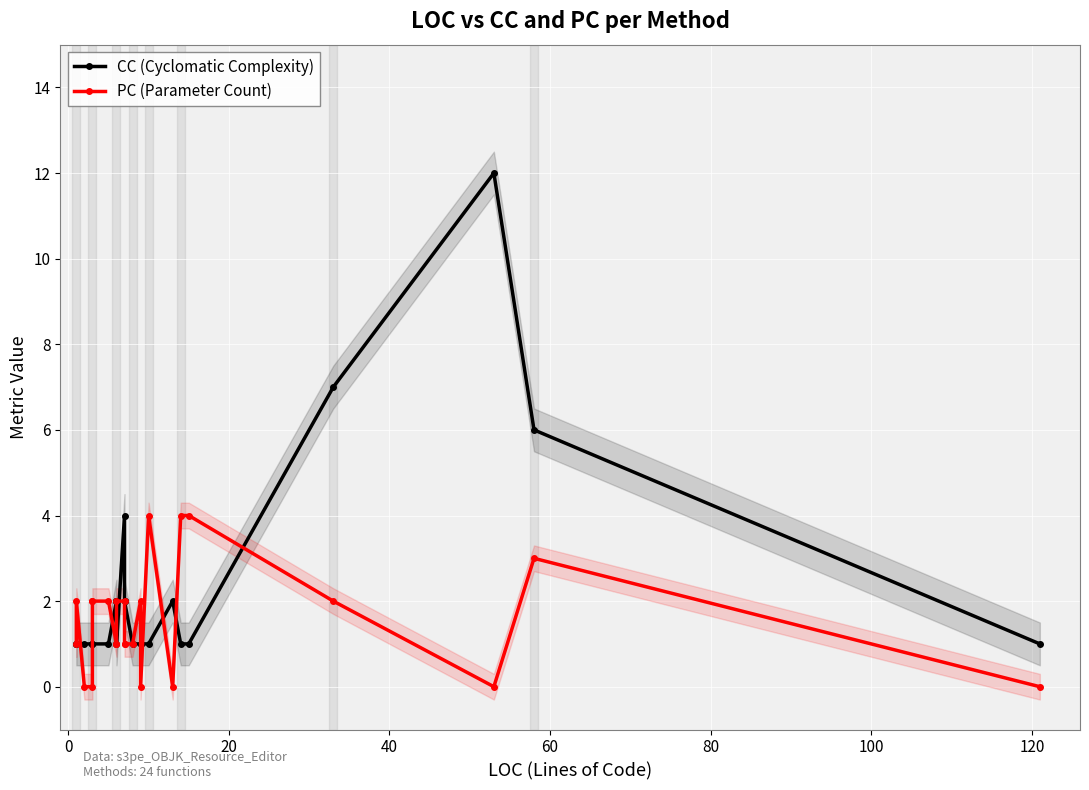

Which series has the largest total across all categories?

CC (Cyclomatic Complexity)